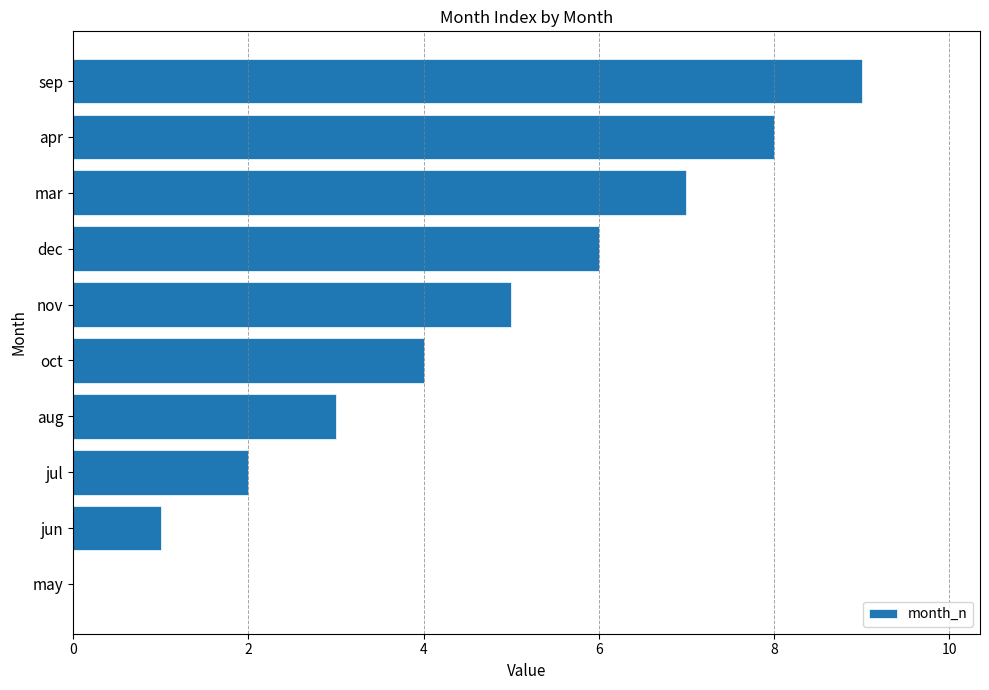

Which has a higher value, jul or jun?

jul